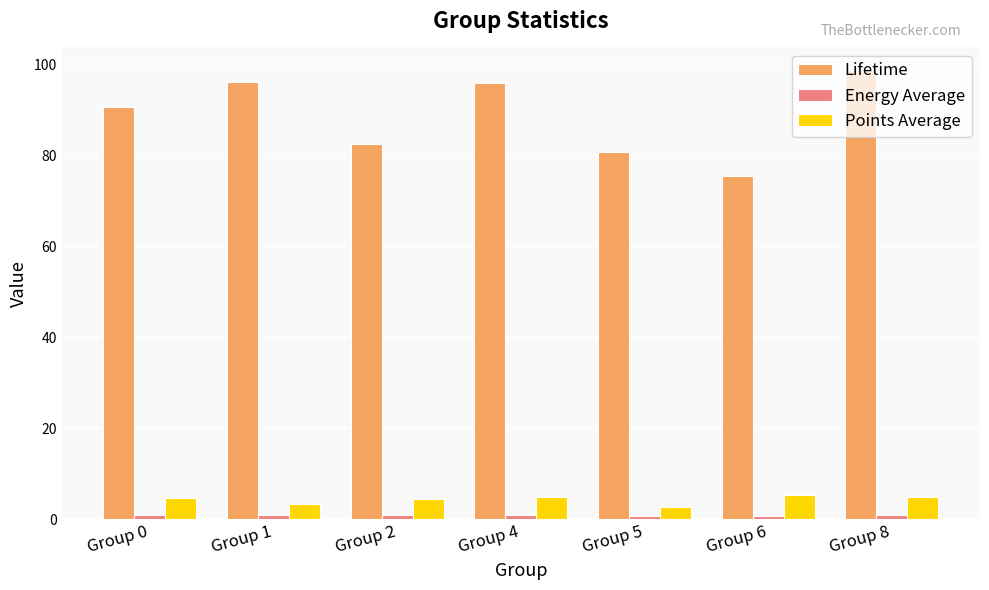

How many distinct data groups are displayed?

3